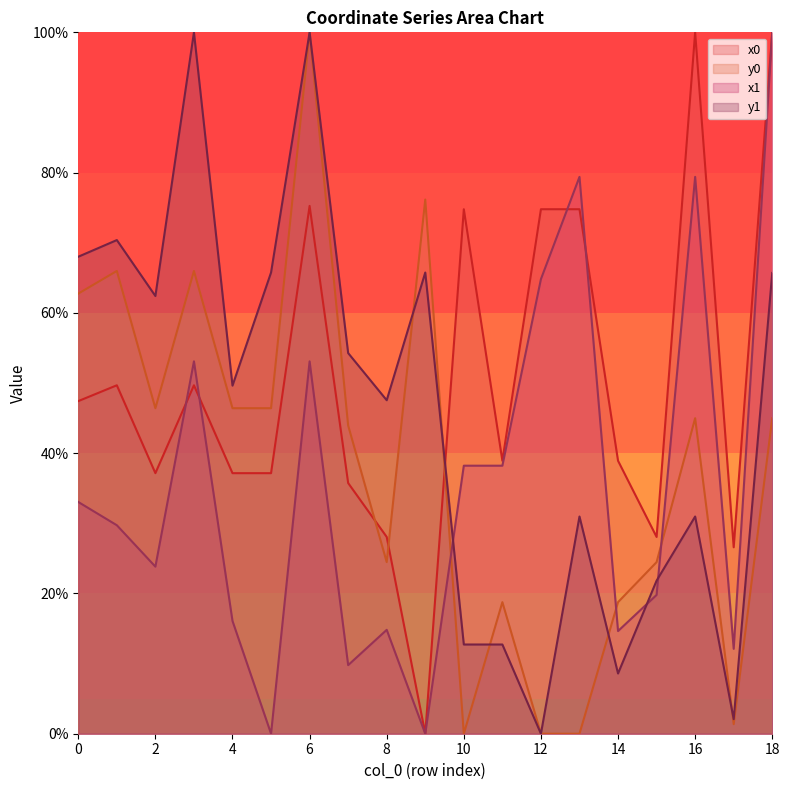

Which category has the highest value in the y0 series?

6